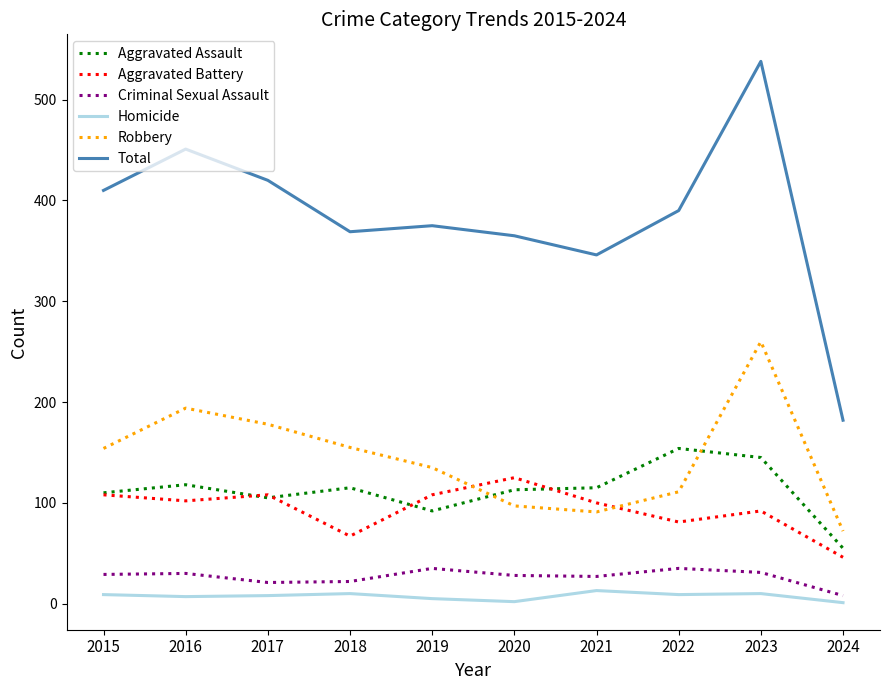

Where does the Aggravated Assault series first go above 115?

2016